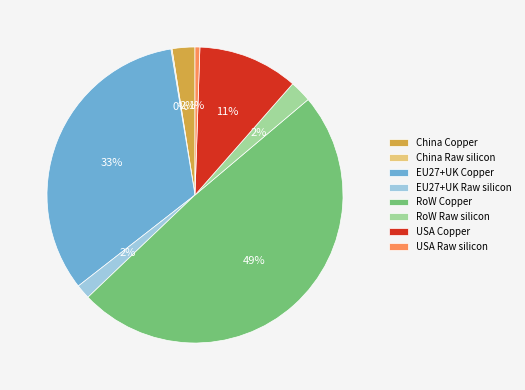

Which slice is the largest?

RoW Copper